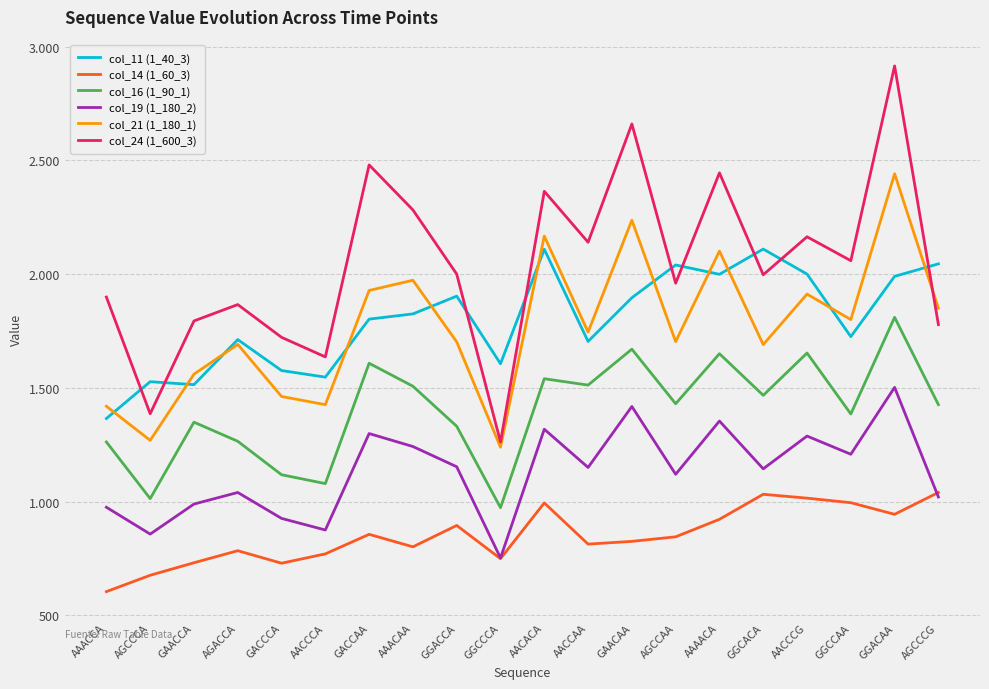

Is this an area chart (filled region under the line)?

No